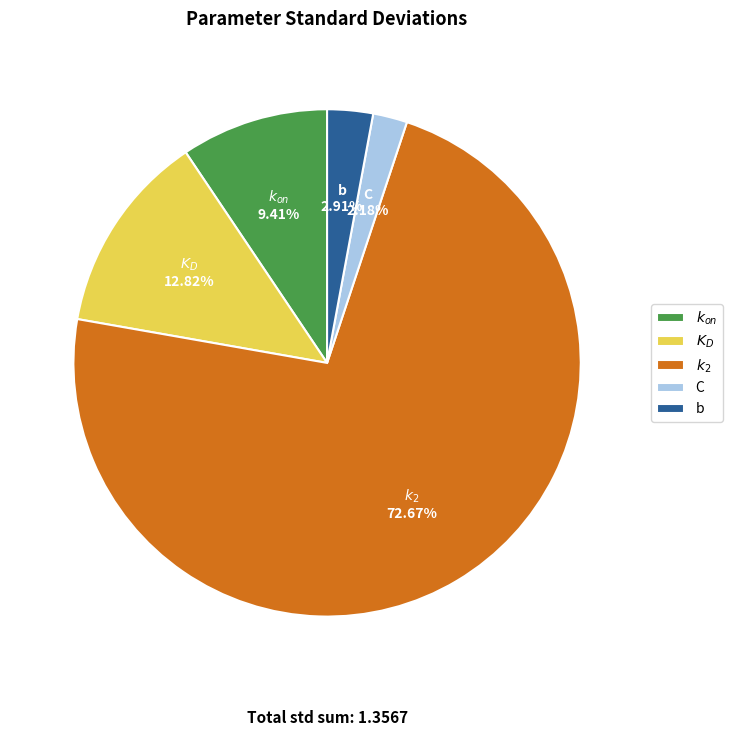

The $K_D$ slice represents 13% of the pie. True or false?

True